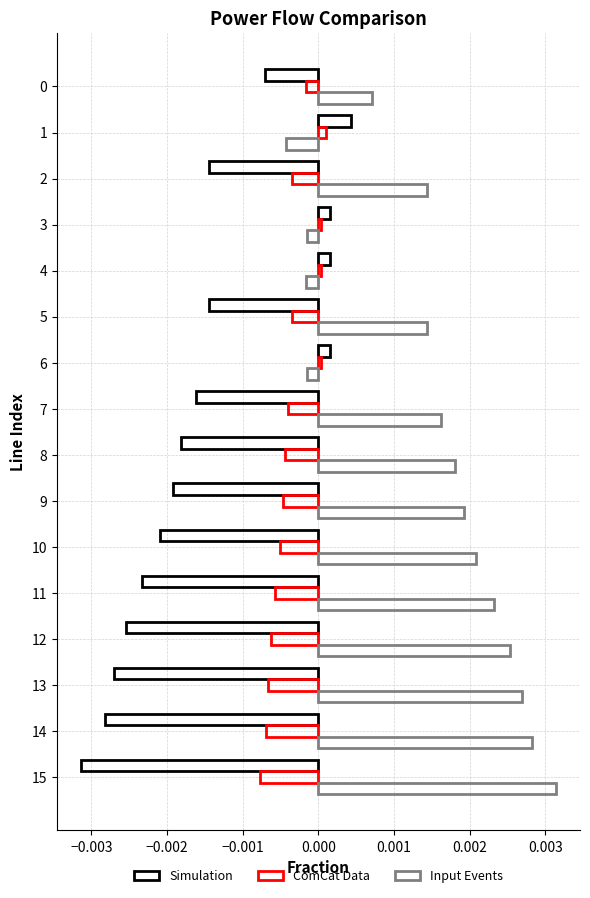

How many categories are shown in the chart?

16